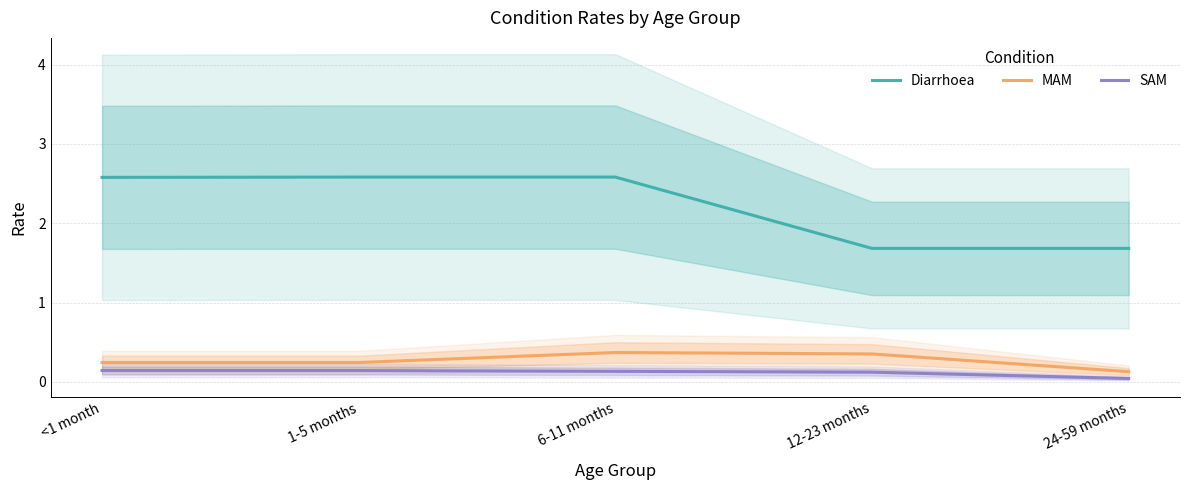

Which series has the largest range (max minus min)?

Diarrhoea